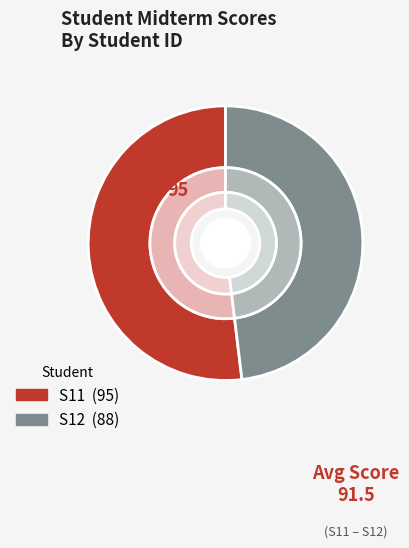

Which category accounts for the majority?

S11